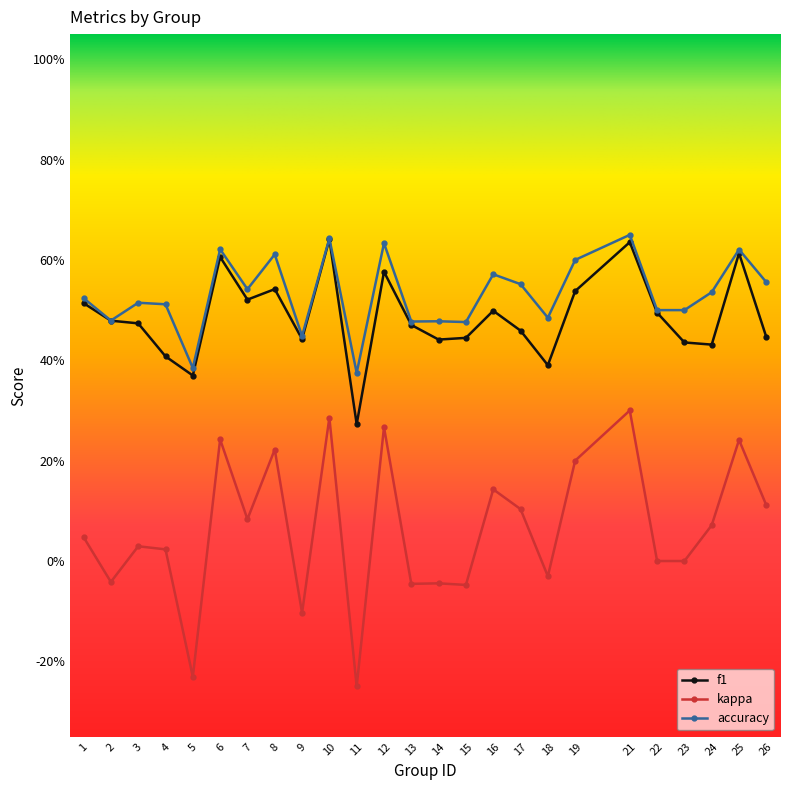

True or false: f1 and kappa cross at least once.

False